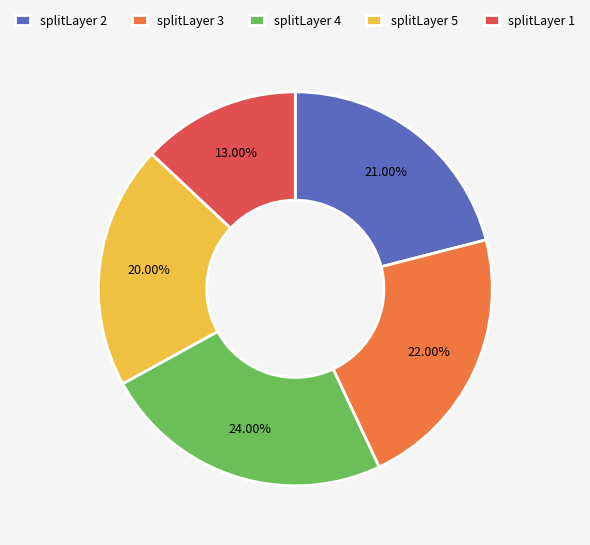

Count the number of slices in the pie.

5